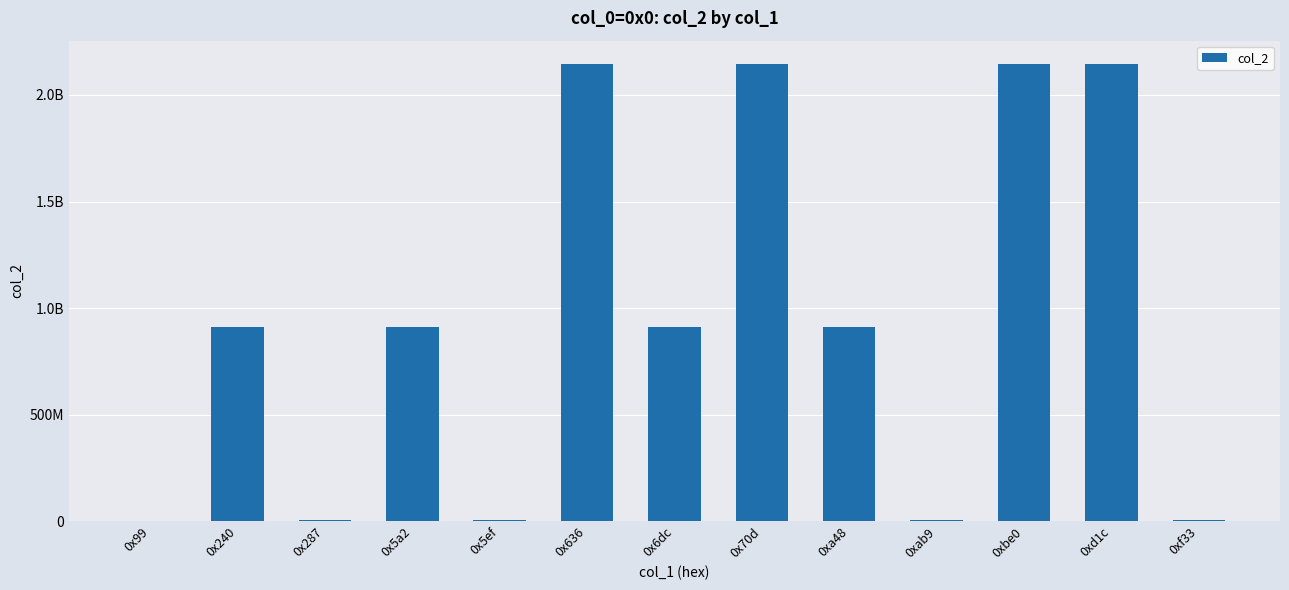

Rank the categories by value from lowest to highest.

0x99, 0xf33, 0x287, 0x5ef, 0xab9, 0x240, 0x5a2, 0x6dc, 0xa48, 0x636, 0x70d, 0xbe0, 0xd1c